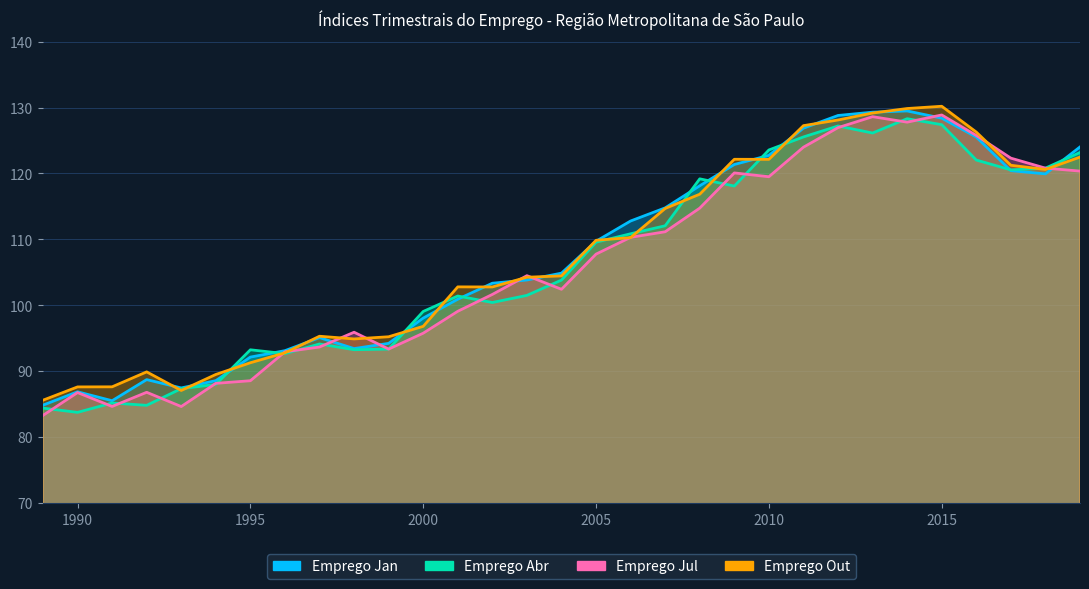

How many data points in Emprego Jul are less than 104?

15